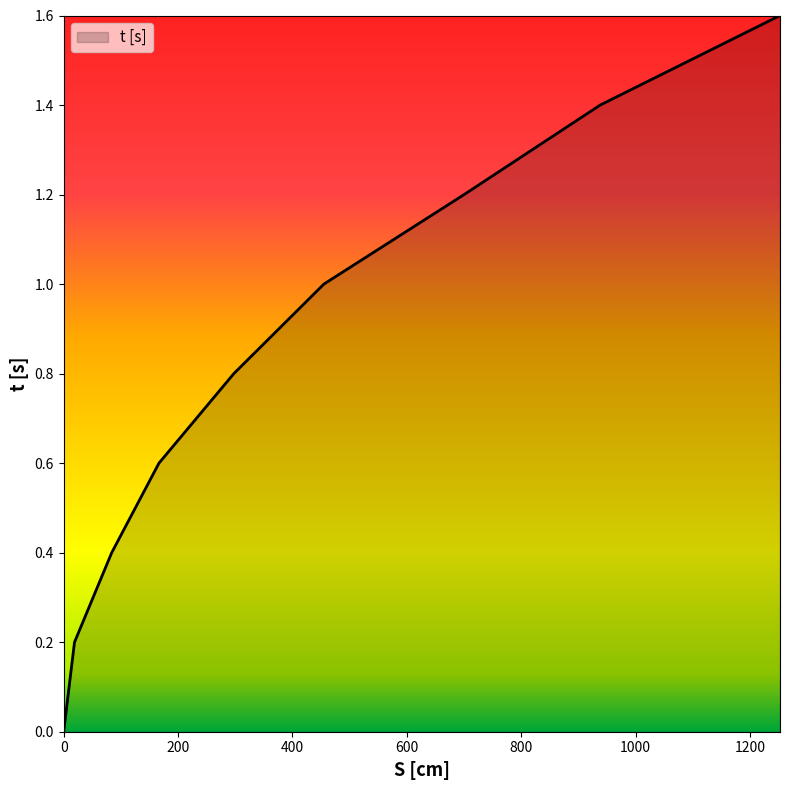

What is the maximum value shown in the chart?

1.6